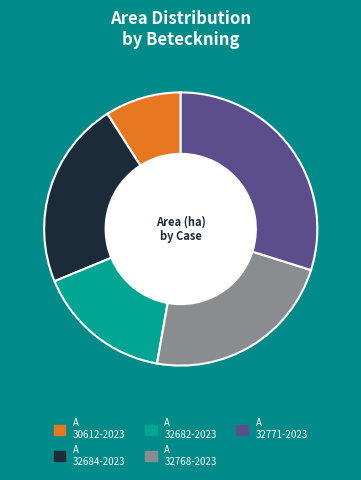

Is there a majority slice in this chart?

No